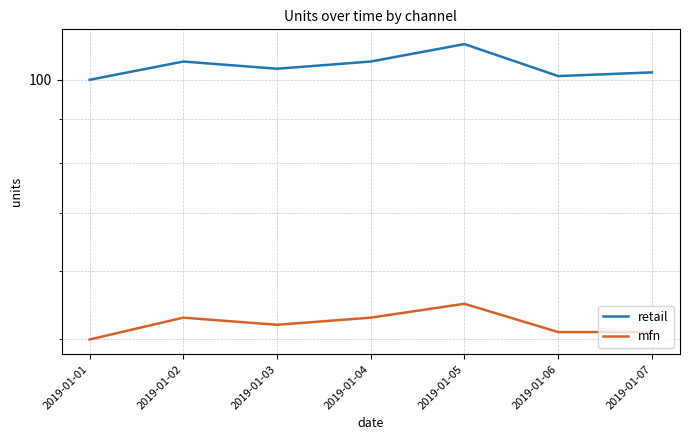

Which has a higher value, 2019-01-04 or 2019-01-05?

2019-01-05